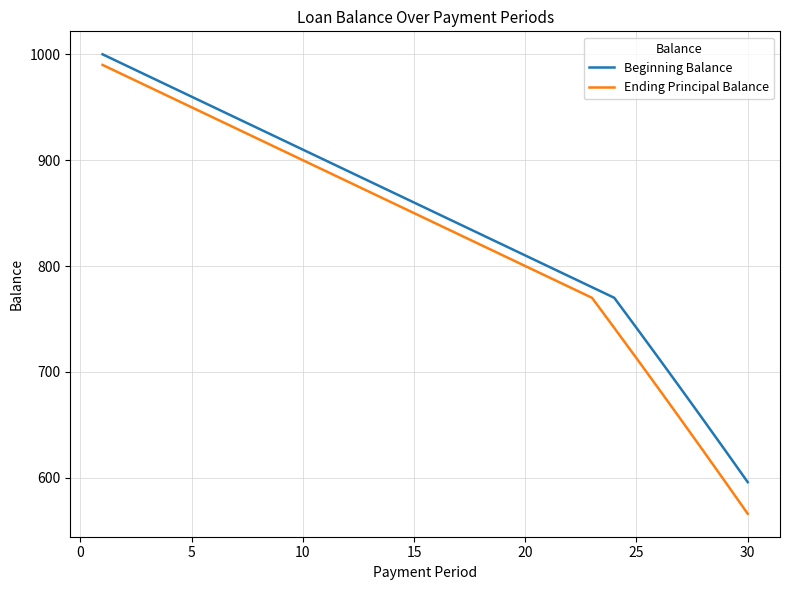

True or false: Beginning Balance has more than 1 points higher than both neighbors.

False